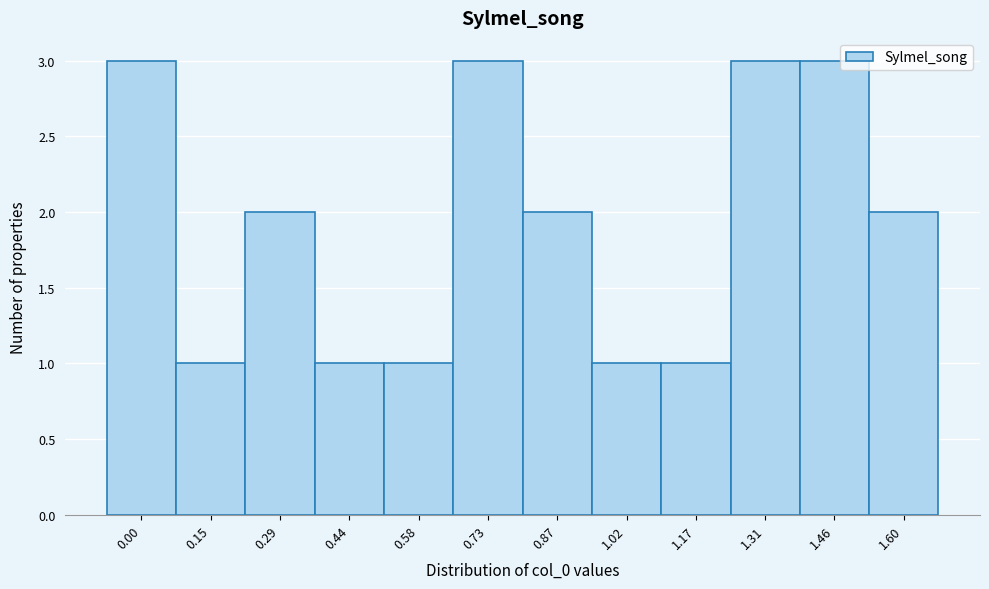

Reading left to right, list all the values displayed in this chart.

0.00=3	0.15=1	0.29=2	0.44=1	0.58=1	0.73=3	0.87=2	1.02=1	1.17=1	1.31=3	1.46=3	1.60=2